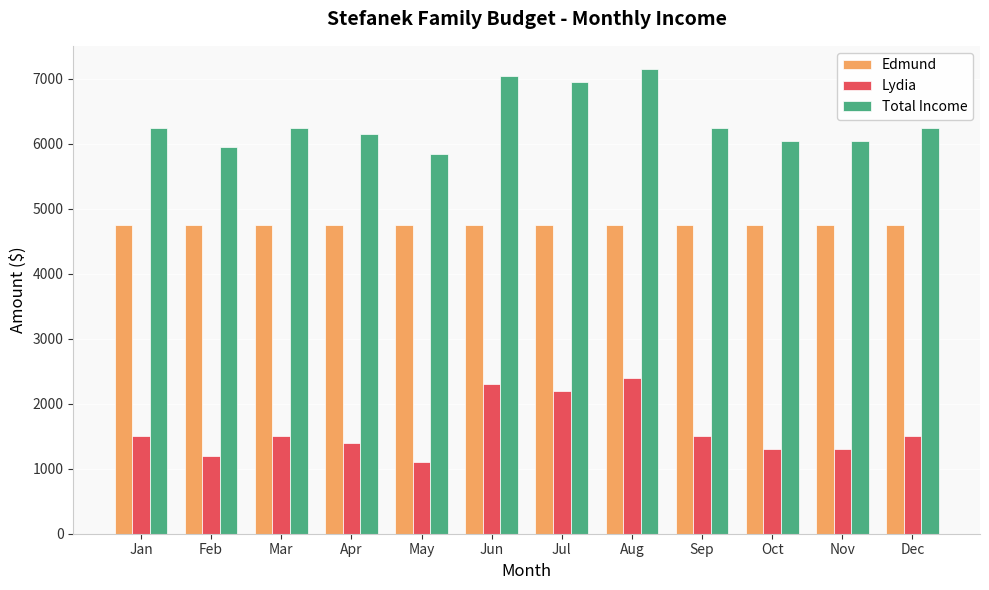

Is it true that Total Income equals 1794 at Nov?

False